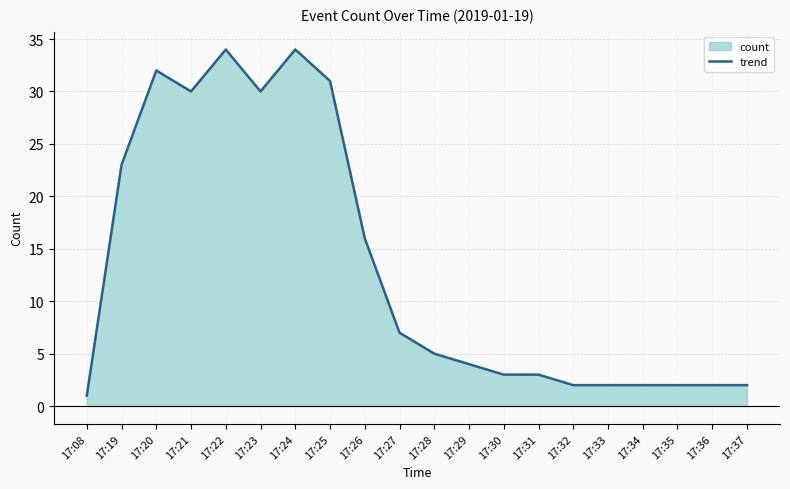

How many interior local peaks (higher than both neighbors) does the data have?

3